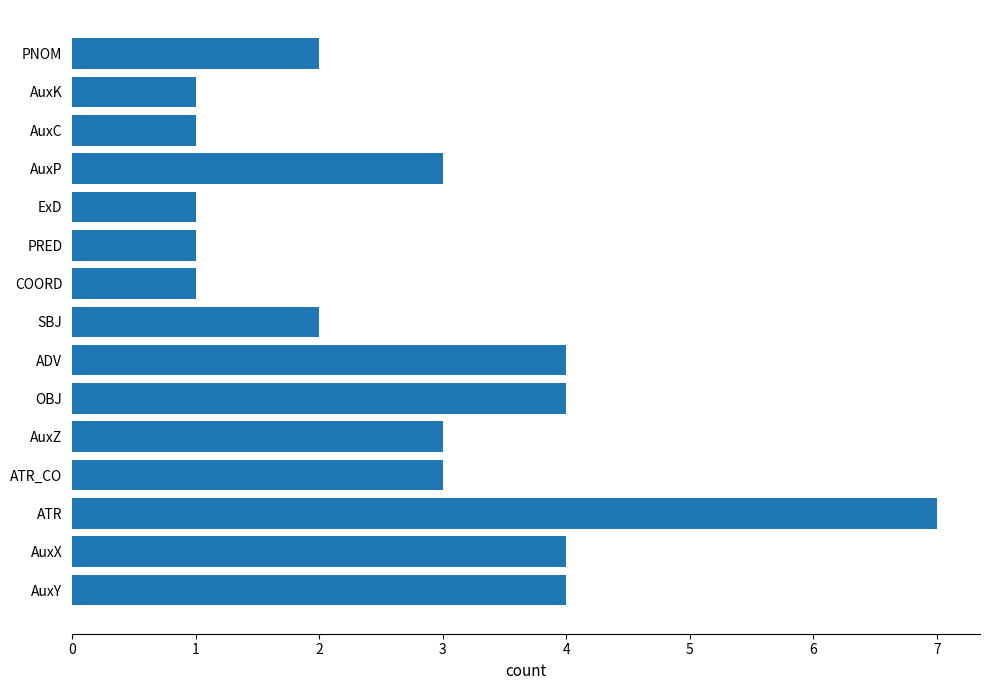

The chart shows a value of 1 at COORD. True or false?

True